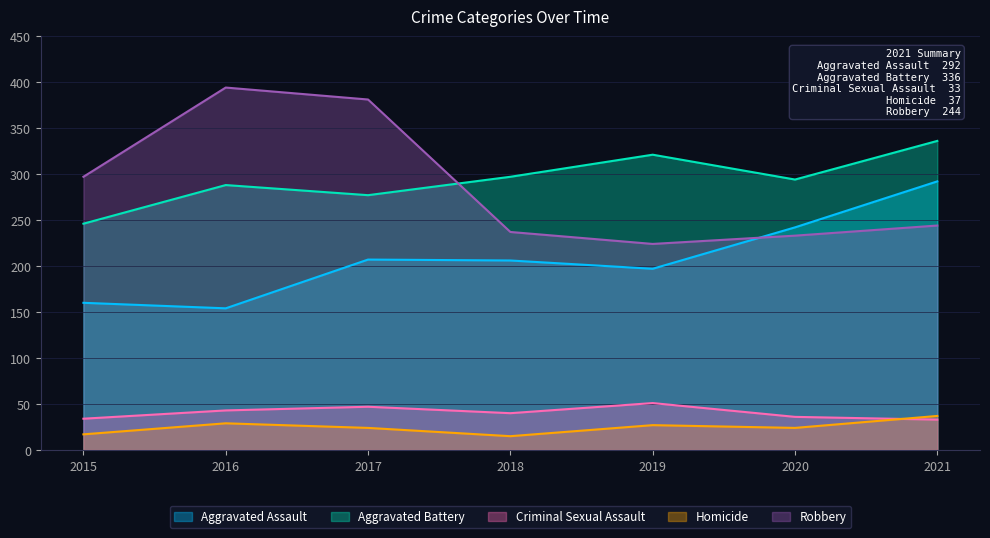

Is the value of Criminal Sexual Assault at 2021 greater than the value of Robbery at 2016?

No